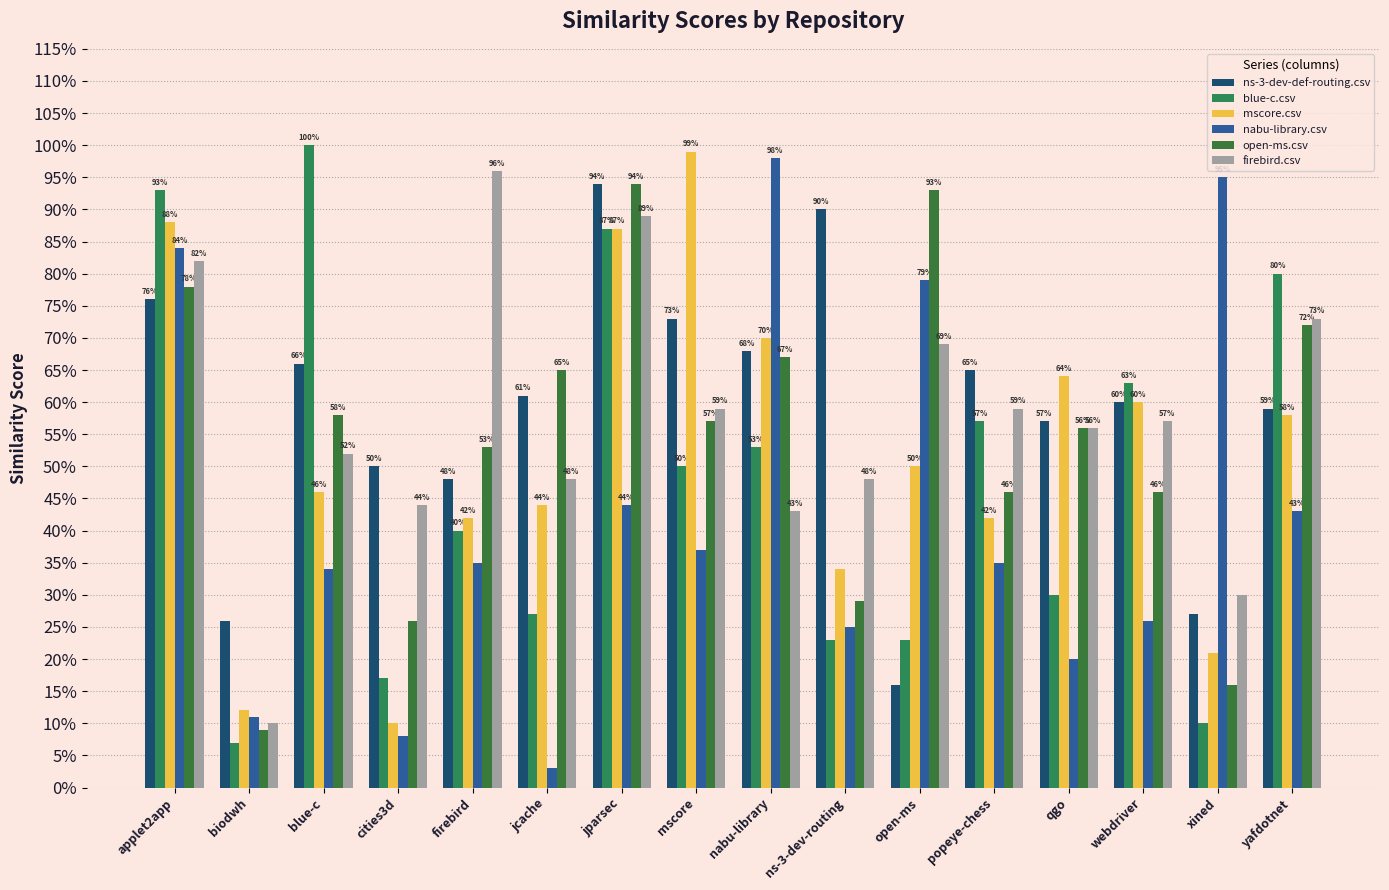

Are the bars horizontal?

No